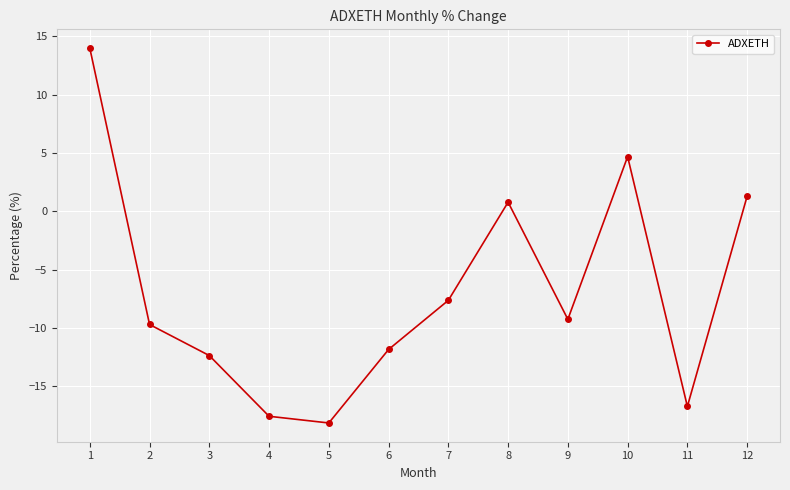

What is the difference between the maximum and second lowest values?

31.6